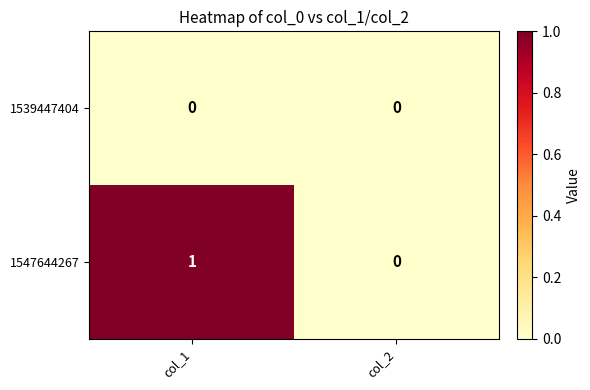

How many series are shown in this chart?

2